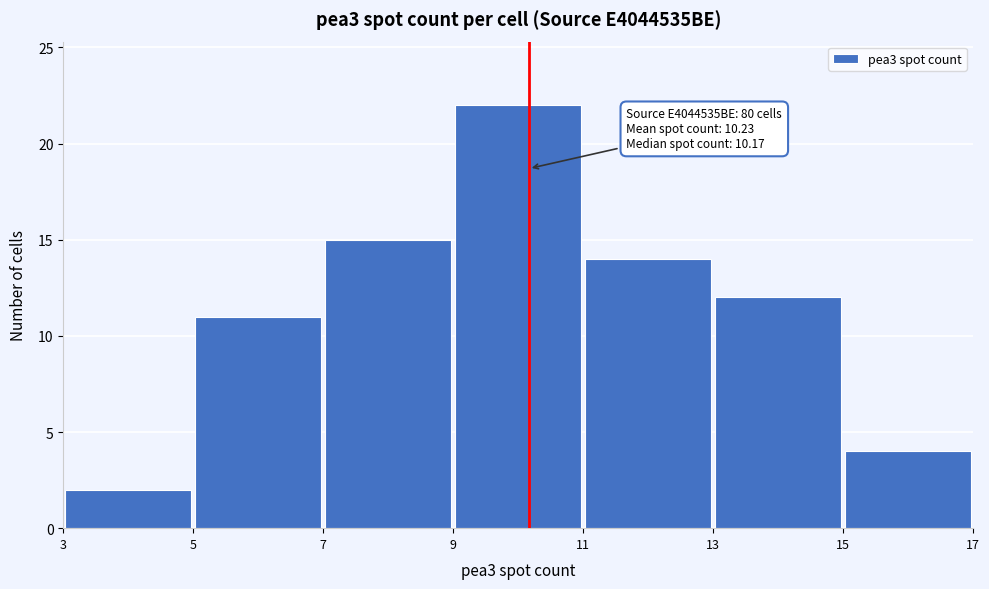

Which range on the x-axis has the tallest bar?

9 to 11